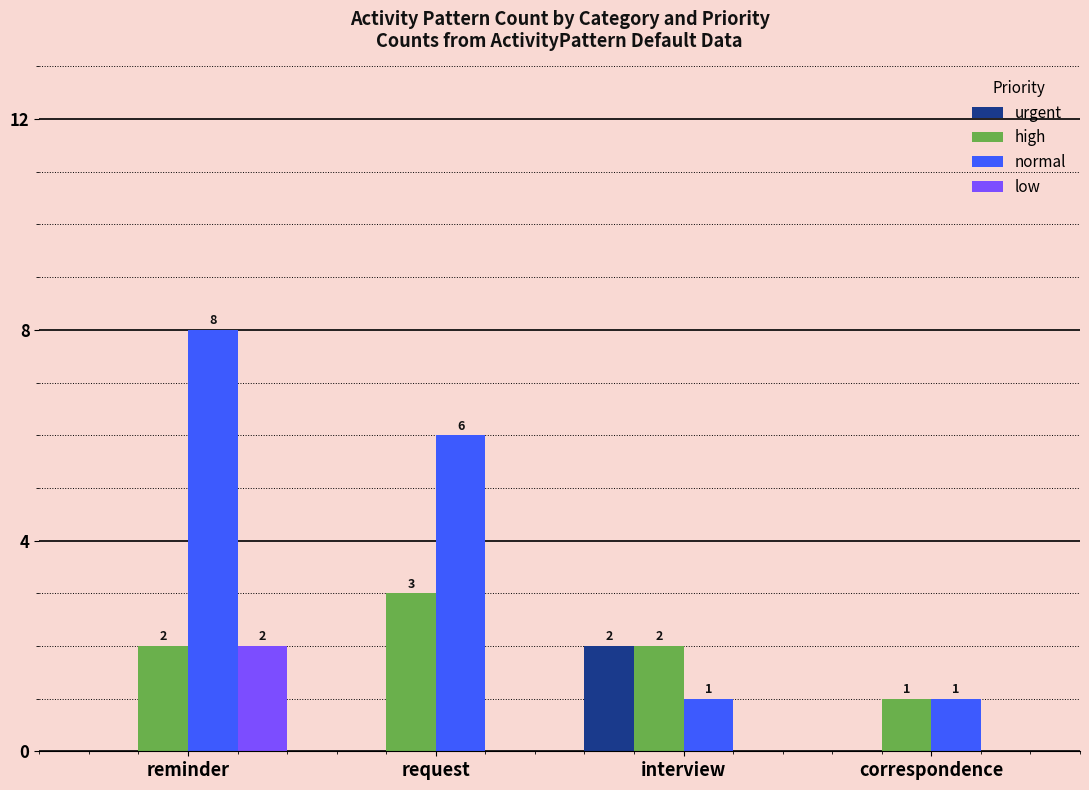

What is the sum of all normal values?

16